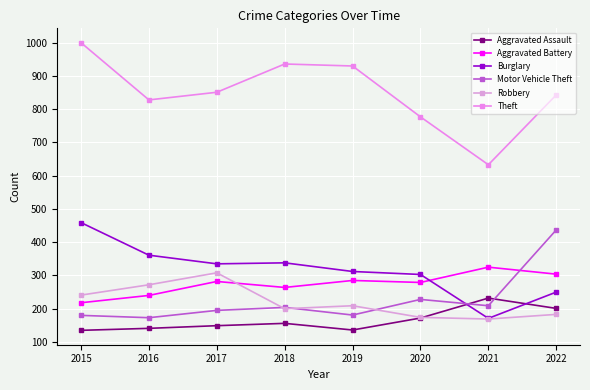

The value of Burglary at 2021 is 49. True or false?

False